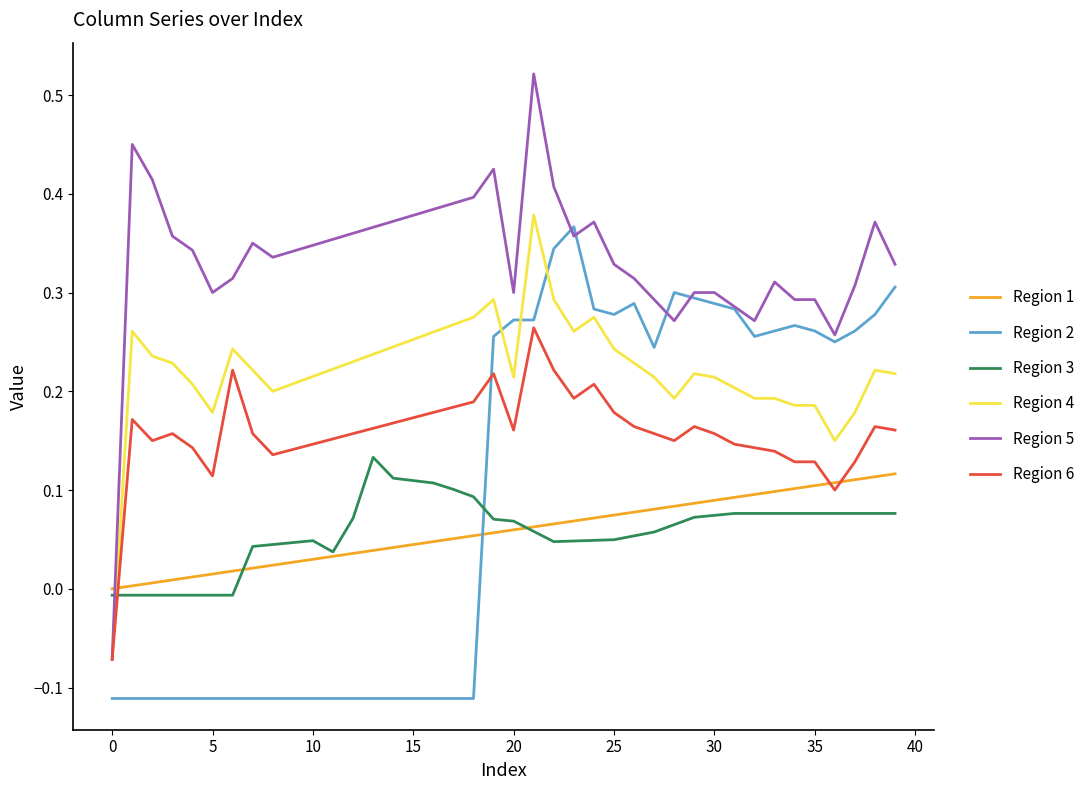

Which series has the largest total across all categories?

Region 5